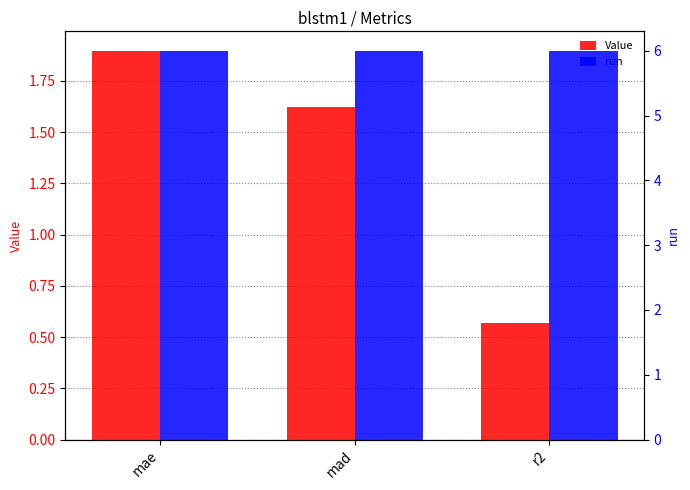

What is the total value across all series at mad?

7.6